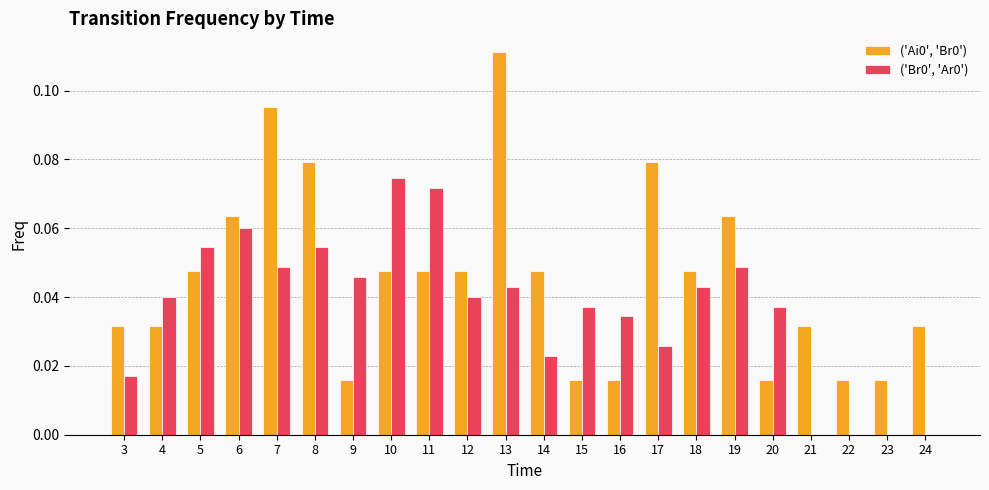

Which label corresponds to the largest value in the chart?

13